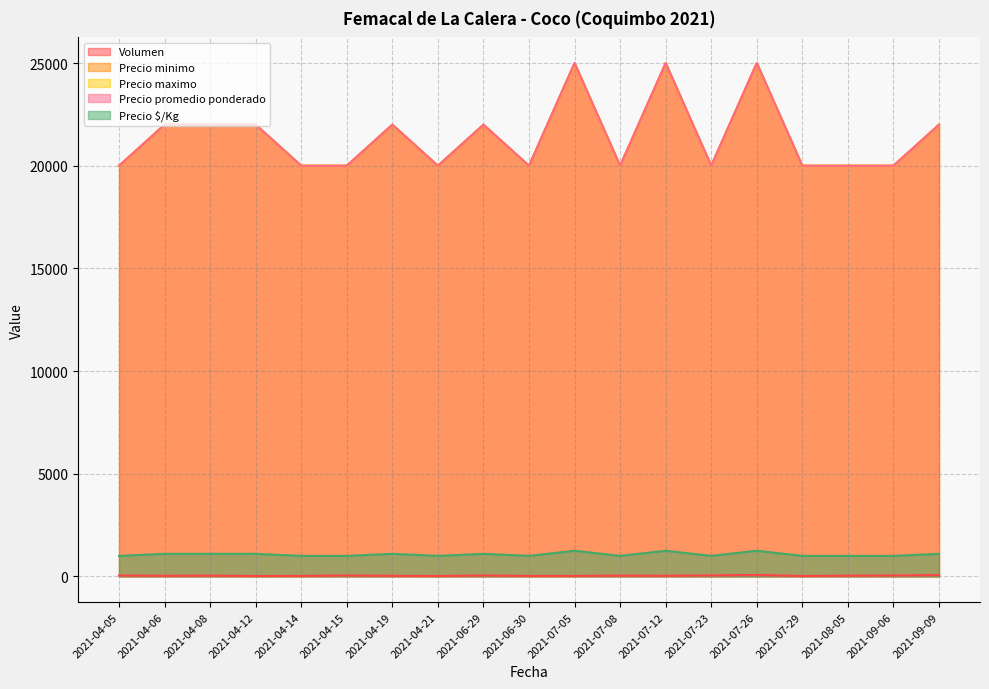

What is the sum of the Precio promedio ponderado values at 2021-07-12 and 2021-04-15?

45000